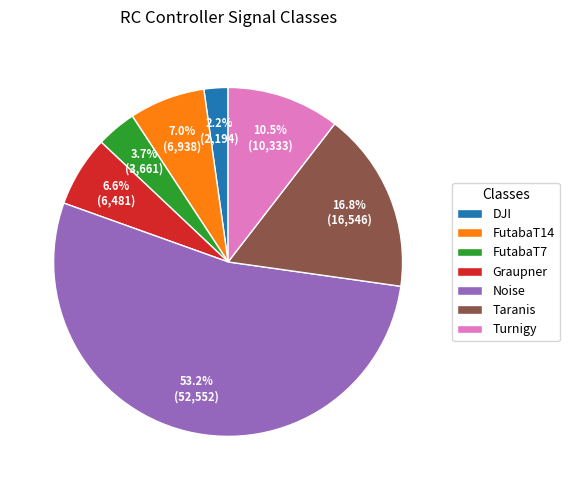

What percentage is the FutabaT14 slice, to the nearest percent?

7%